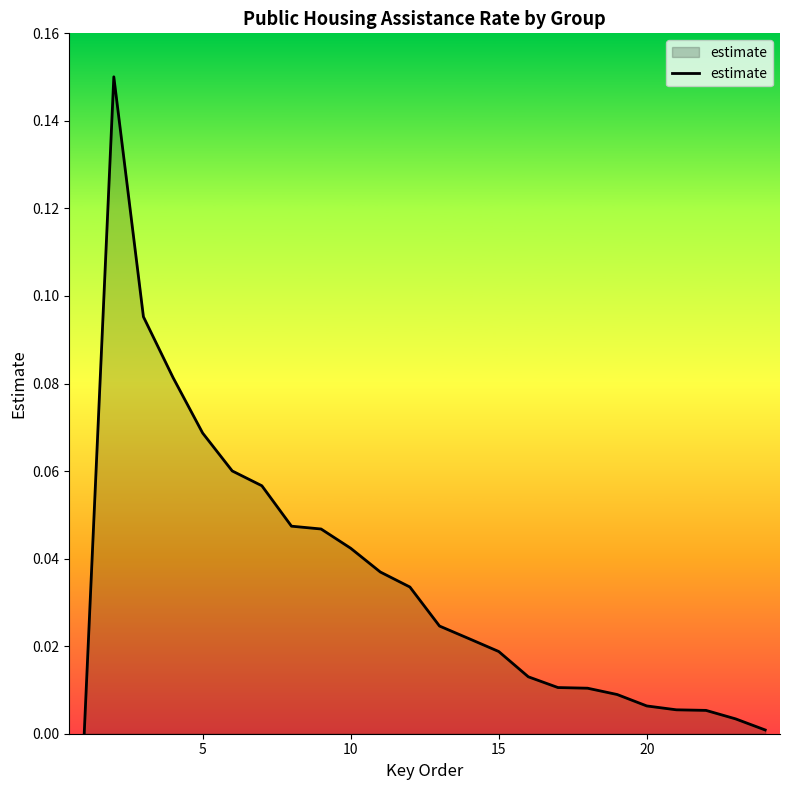

How many distinct data groups are displayed?

1